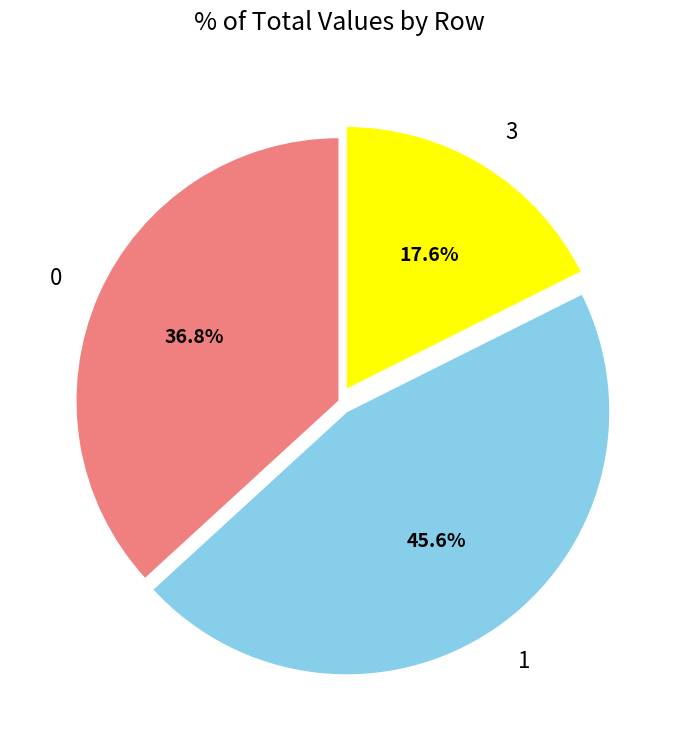

Which category has the smallest portion of the pie?

3